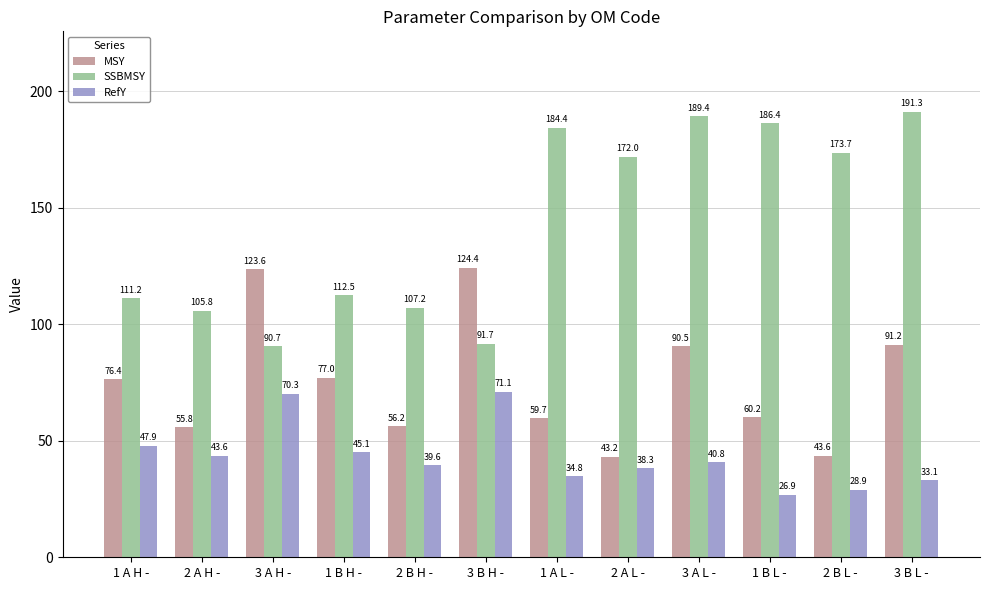

What is the label of the 1st bar from the right?

3 B L -